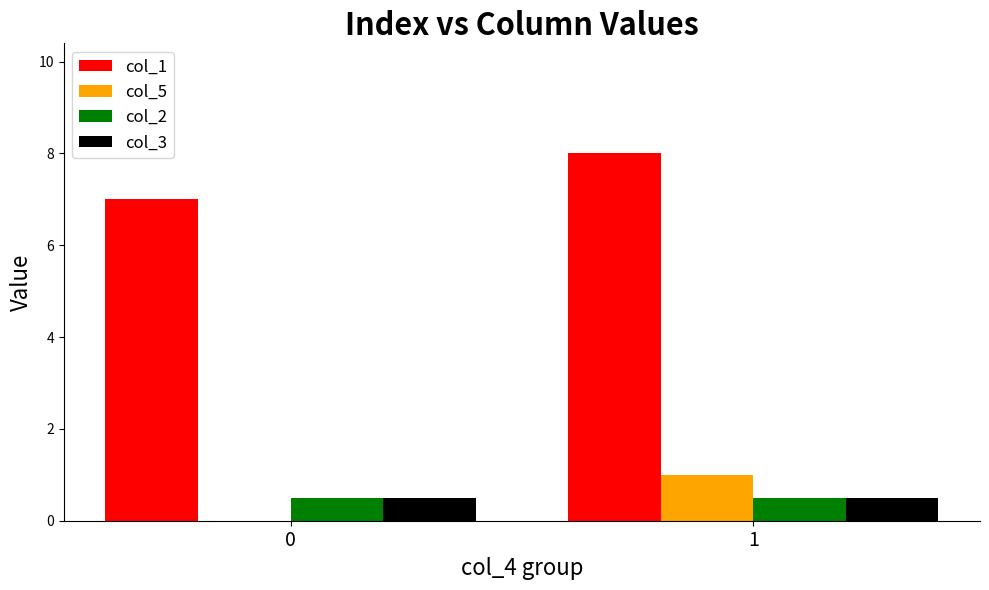

What value does the col_1 series have at 0?

7.0